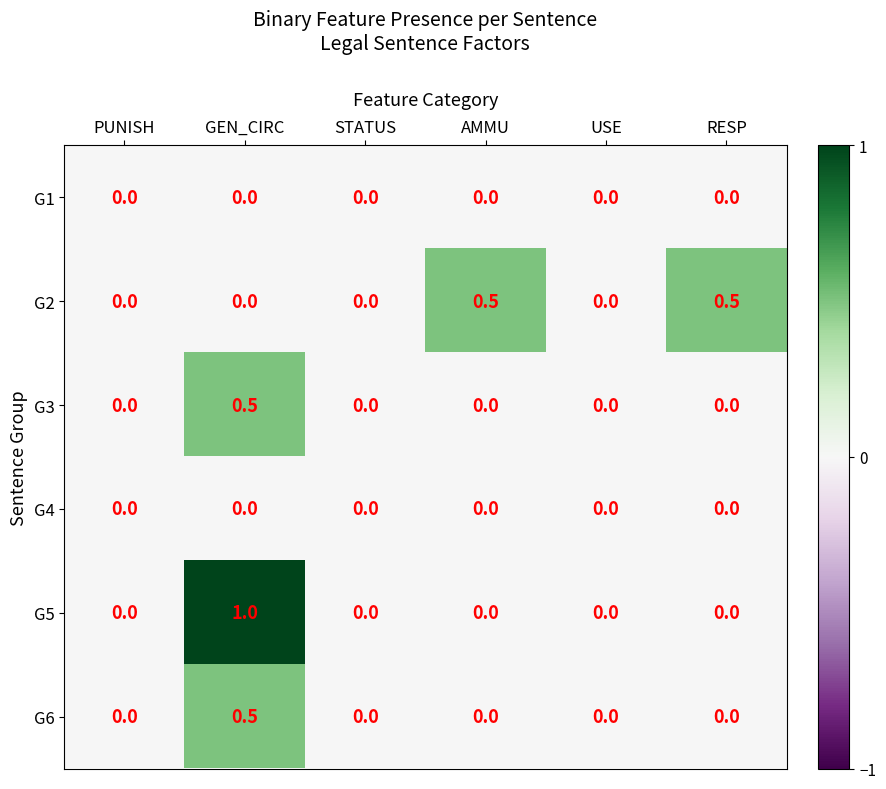

What is the maximum value shown in the chart?

1.0